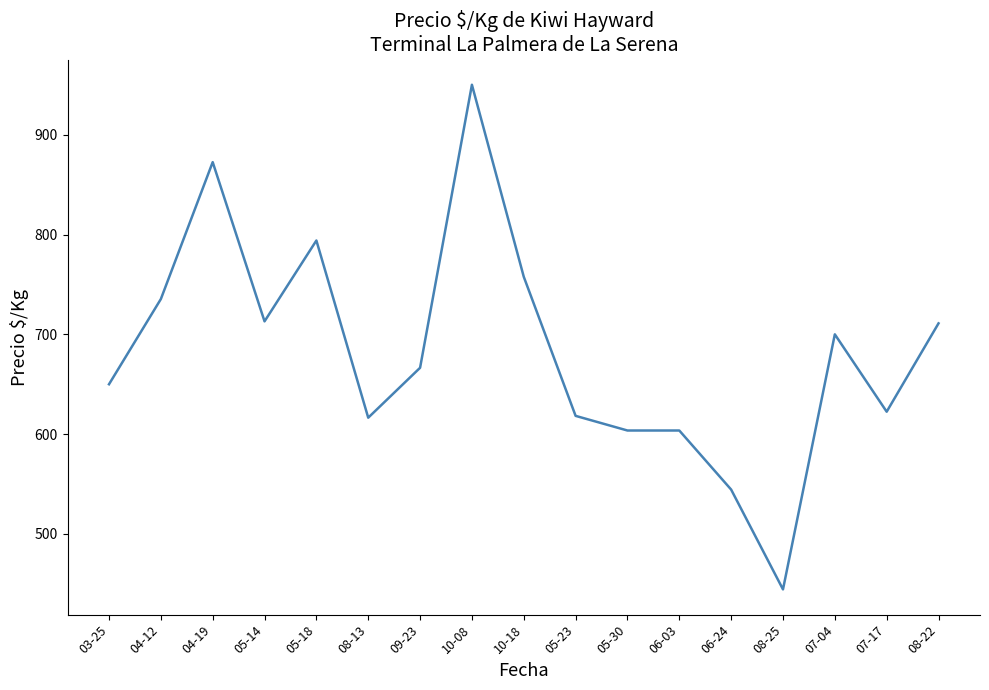

What position from the left is 08-25?

14